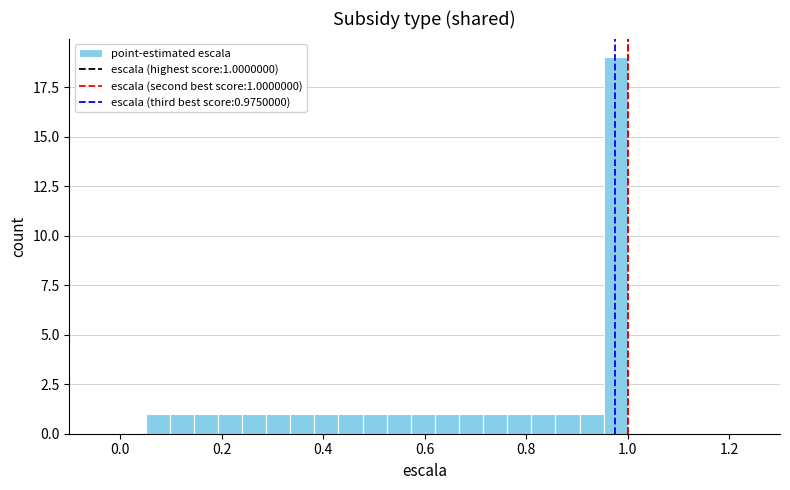

Around what value on the x-axis is the tallest bar? Give the approximate position of its centre, as read against the axis.

0.98